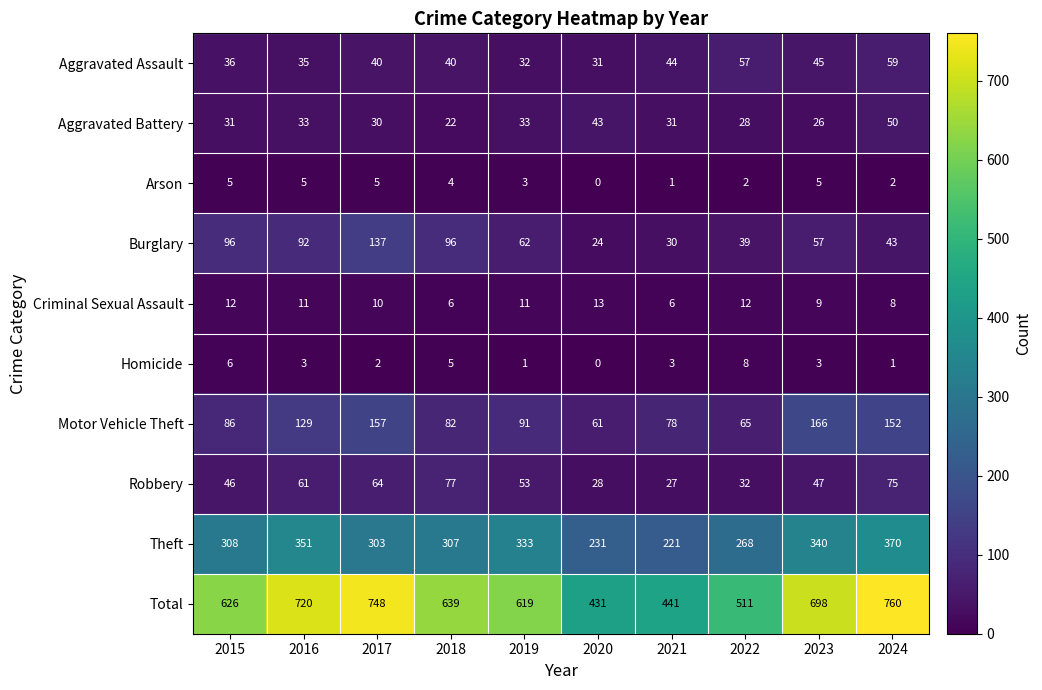

At how many categories does at least one series exceed 35?

10